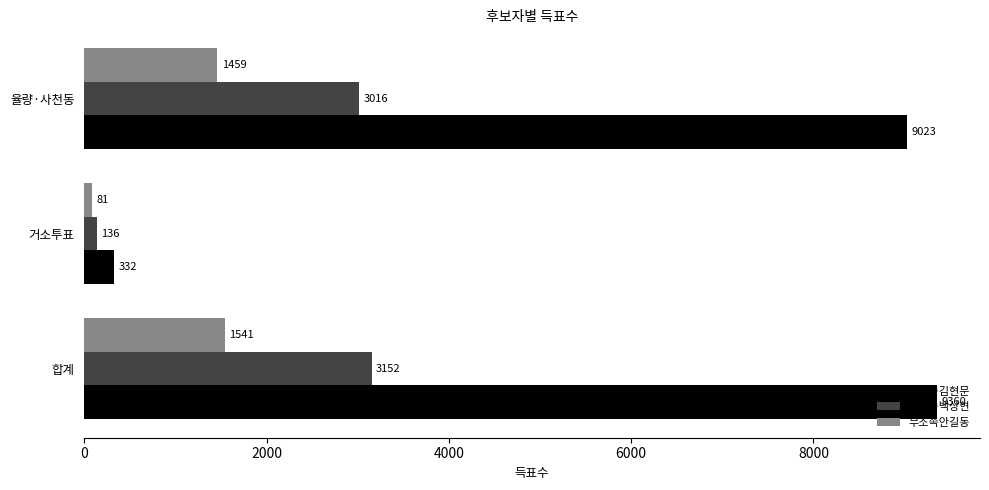

What is the total value across all series at 거소투표?

549